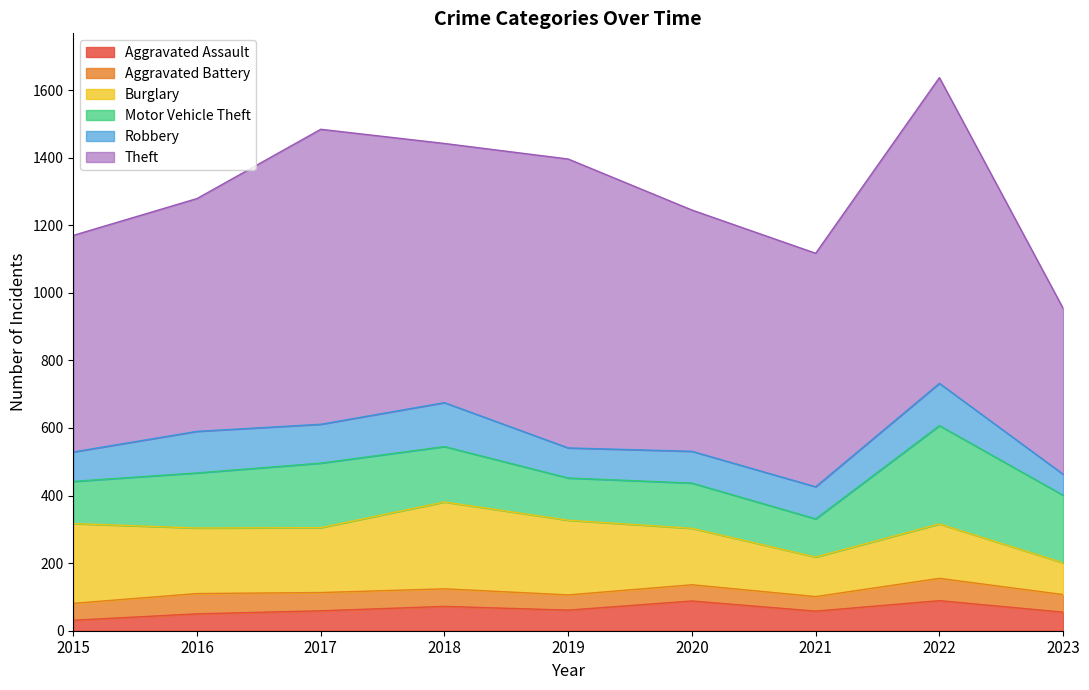

The Robbery series shows 168 at 2022. True or false?

False